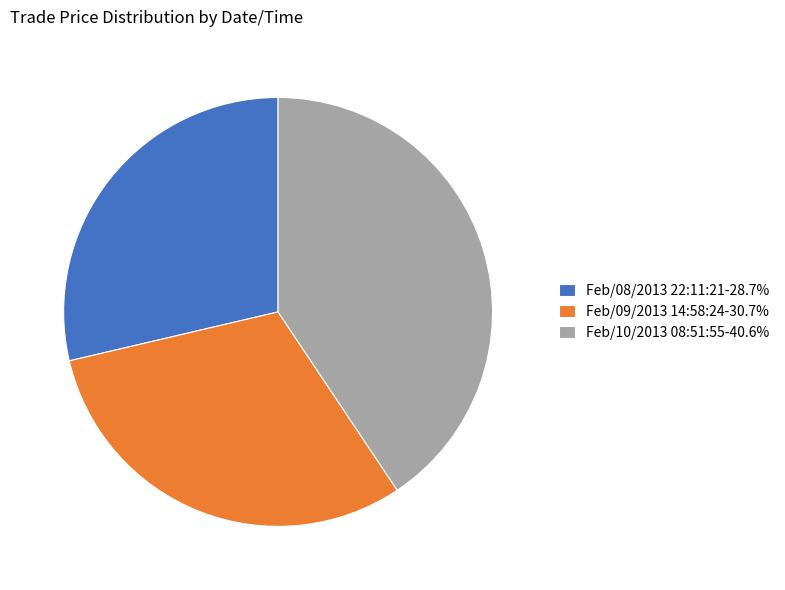

How many slices are in this pie chart?

3